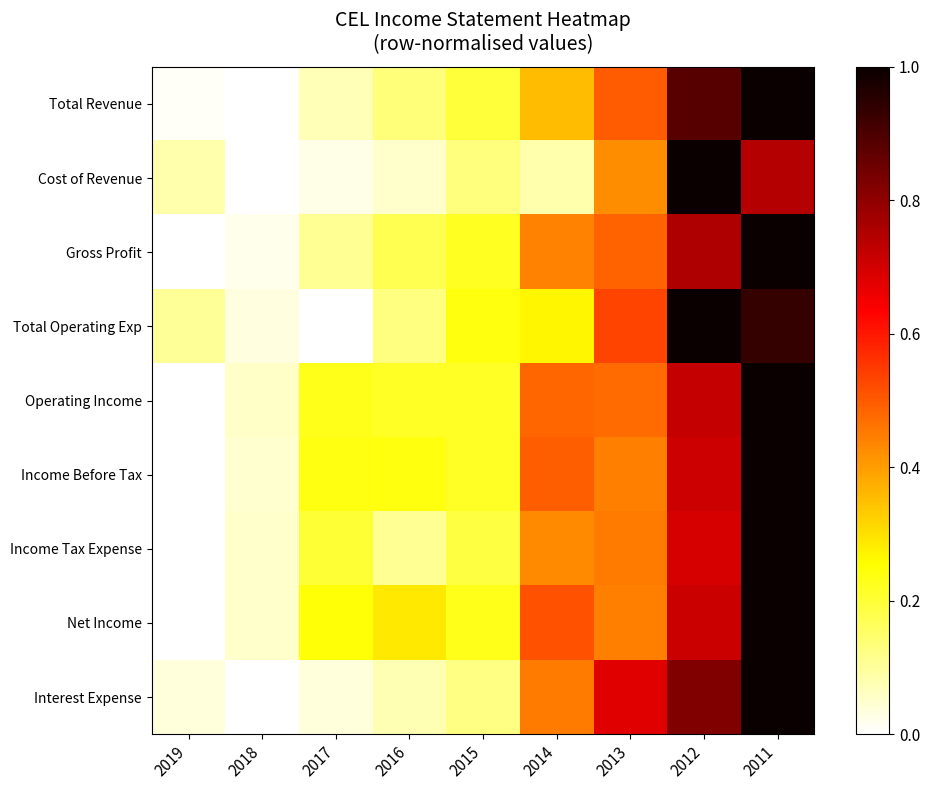

What is the total value across all series at 2014?

3.5